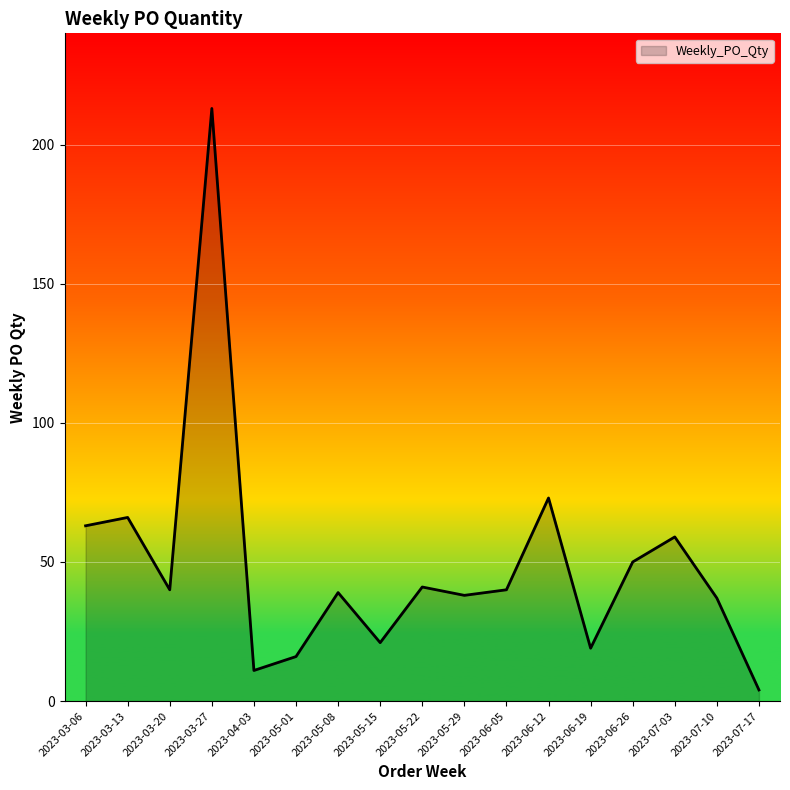

How many lines are shown in the chart?

1